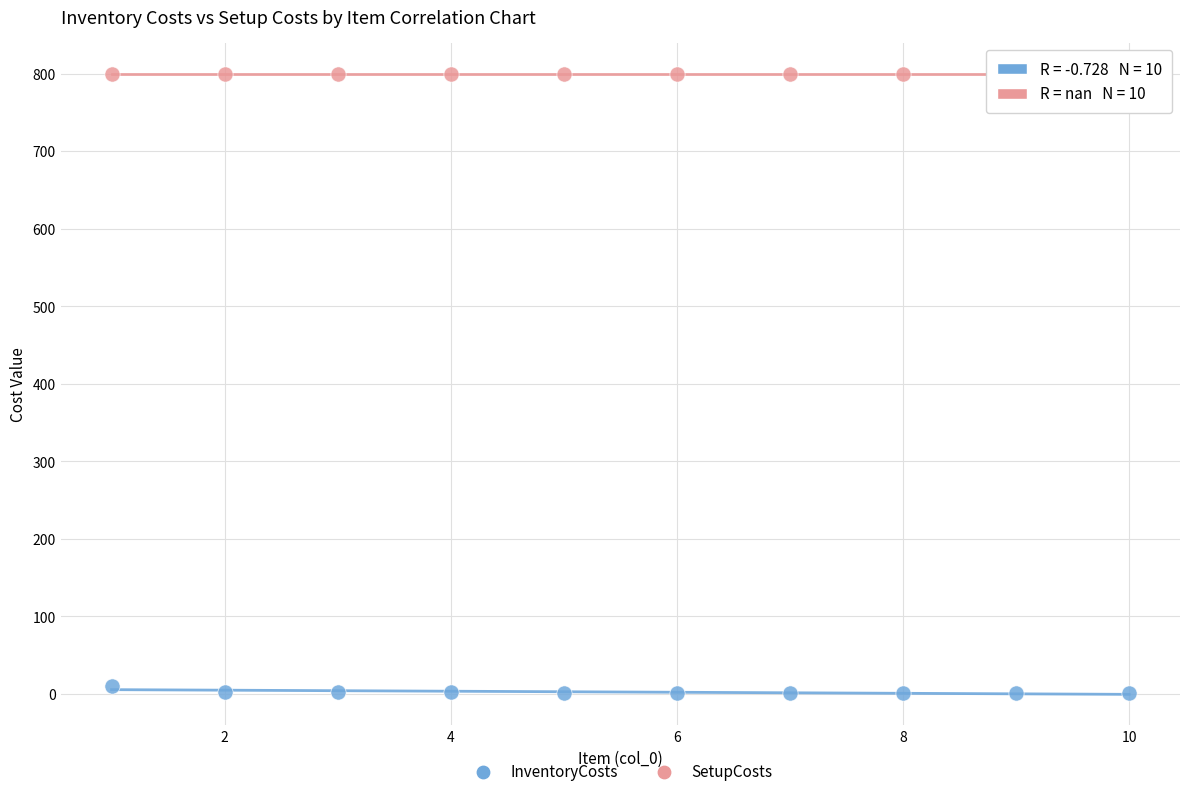

Which series reaches the minimum Y coordinate?

InventoryCosts